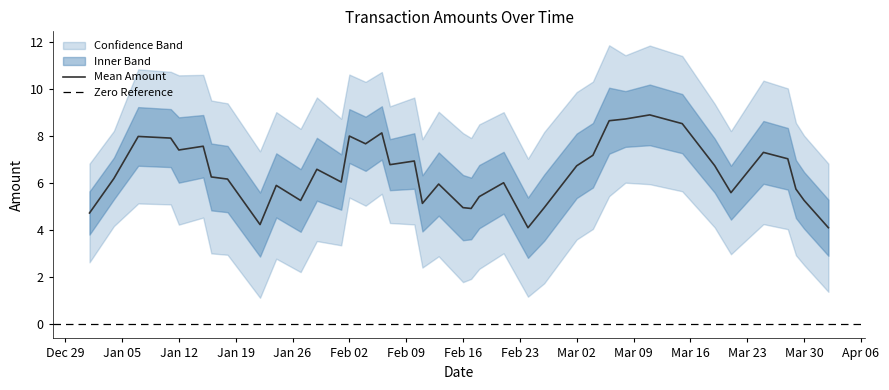

The value of Mean Amount at Mar 30 is 5.3. True or false?

True